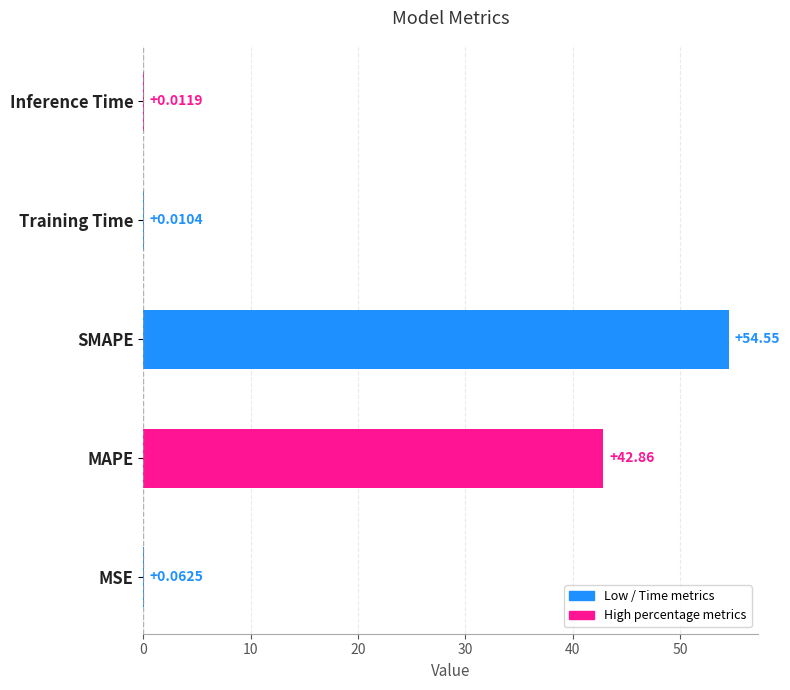

Between Training Time and MAPE, which is larger?

MAPE